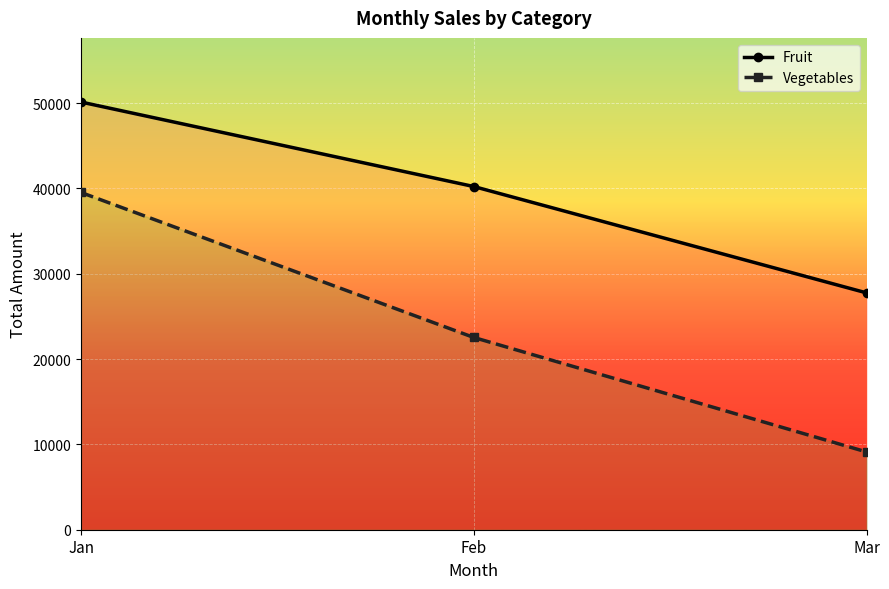

Reading right to left, extract all data points from this chart.

Fruit: Mar=27761	Feb=40228	Jan=50132
Vegetables: Mar=9116	Feb=22534	Jan=39531